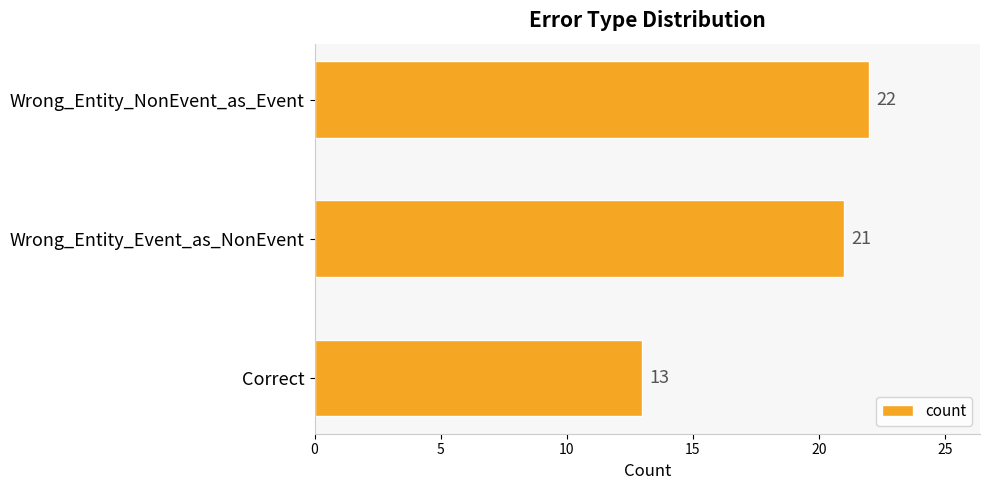

Between Wrong_Entity_NonEvent_as_Event and Correct, which is larger?

Wrong_Entity_NonEvent_as_Event